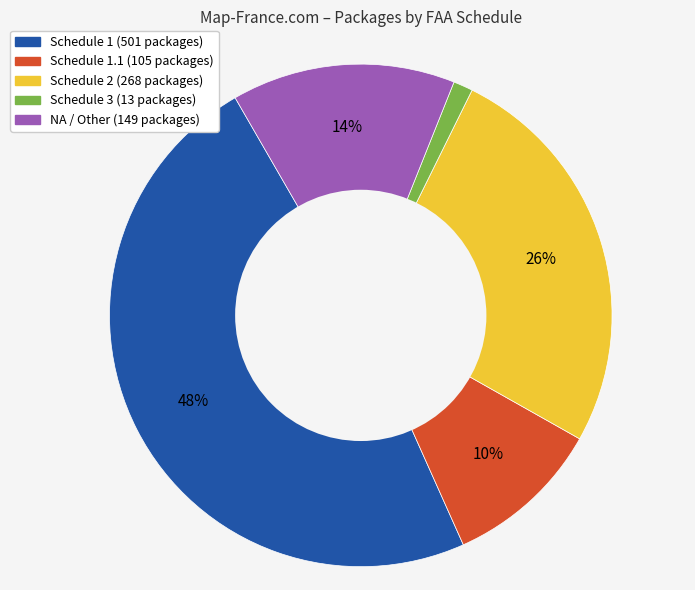

Count the number of slices in the pie.

5